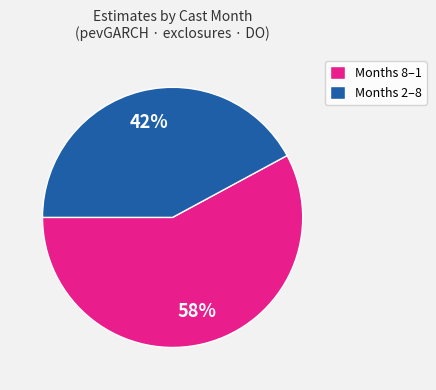

How many slices are in this pie chart?

2